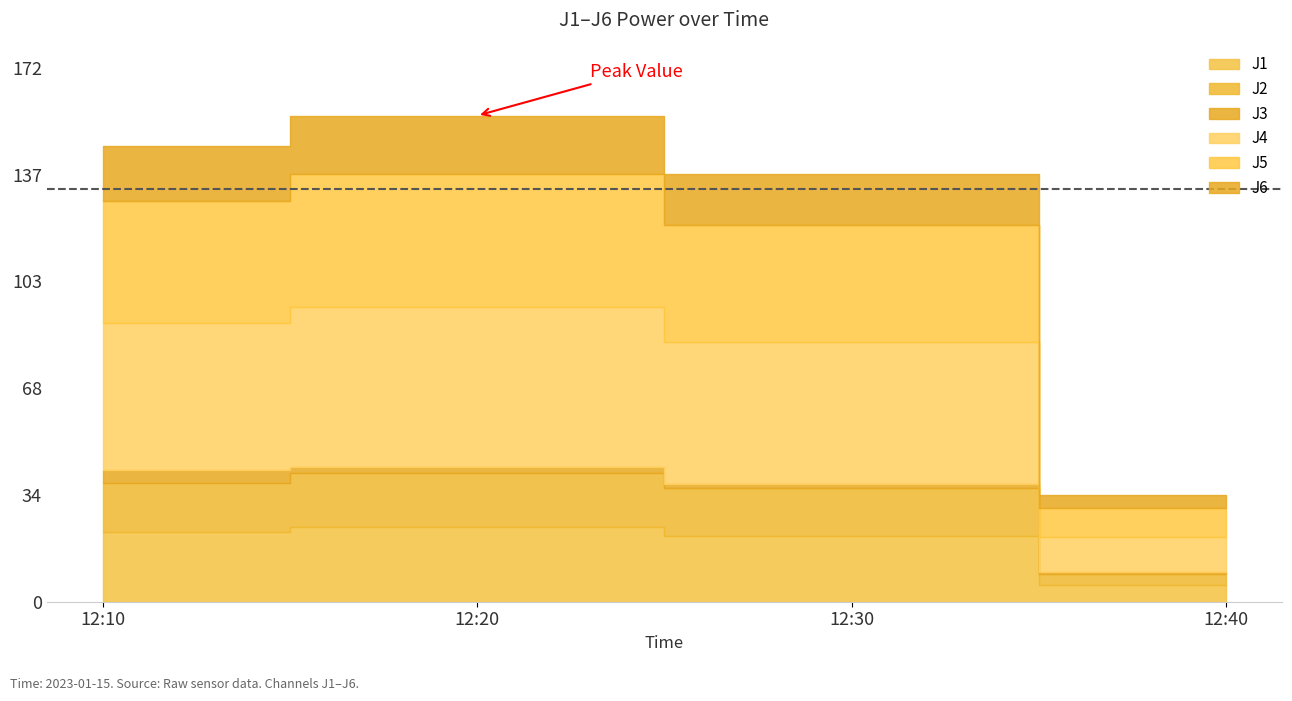

What value does the J6 series have at 12:30?

16.6